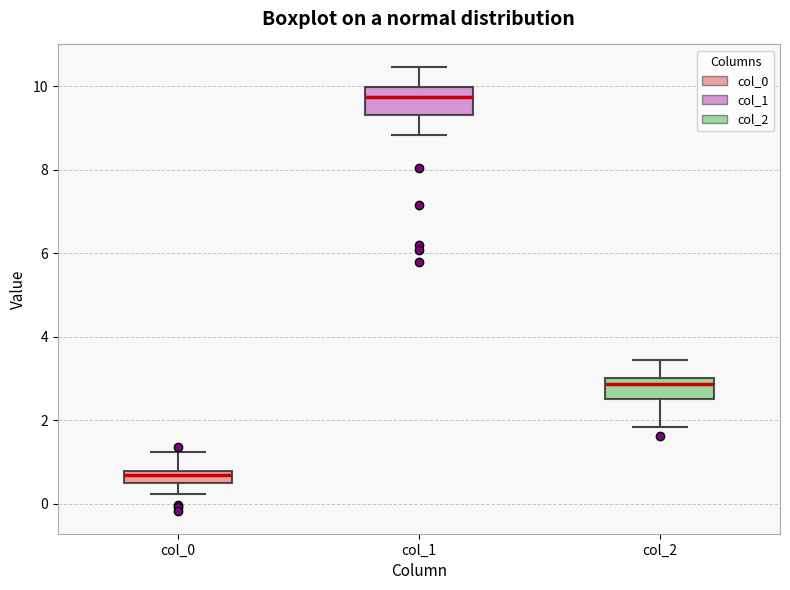

Which box's median line is the highest?

col_1